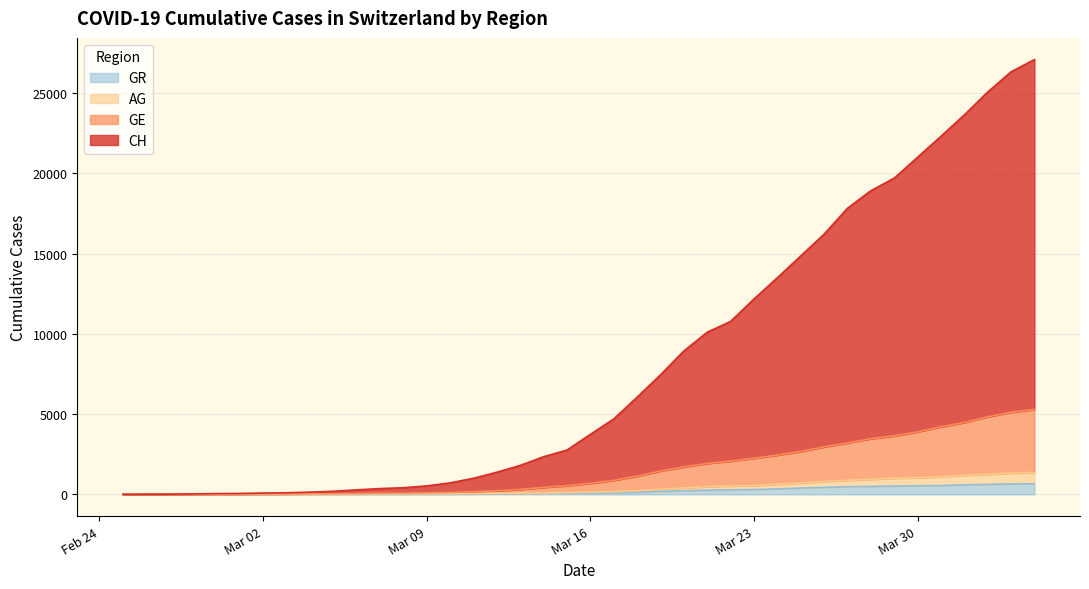

What is the value of the AG point at the 24th from the left?

316